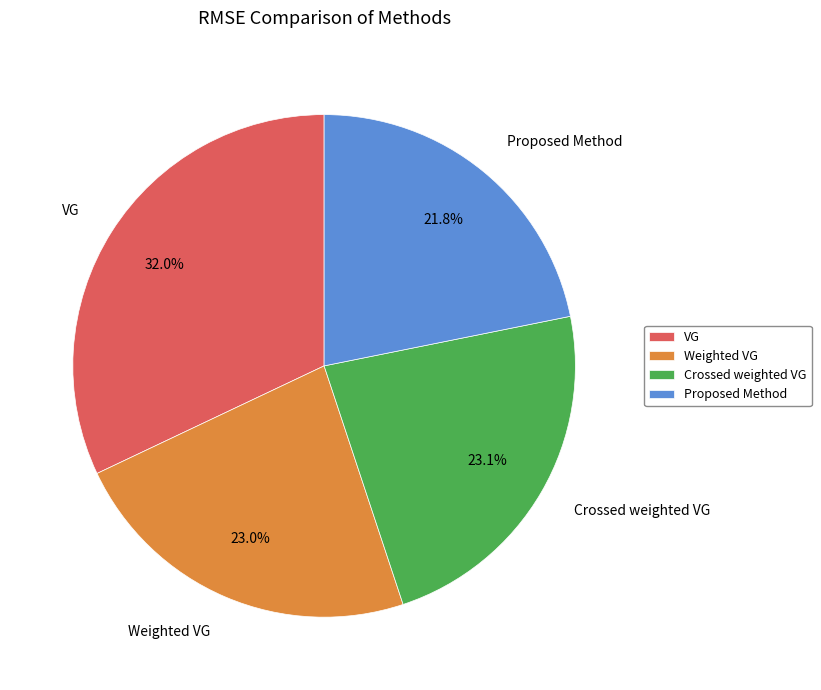

What is the smallest slice in the pie chart?

Proposed Method